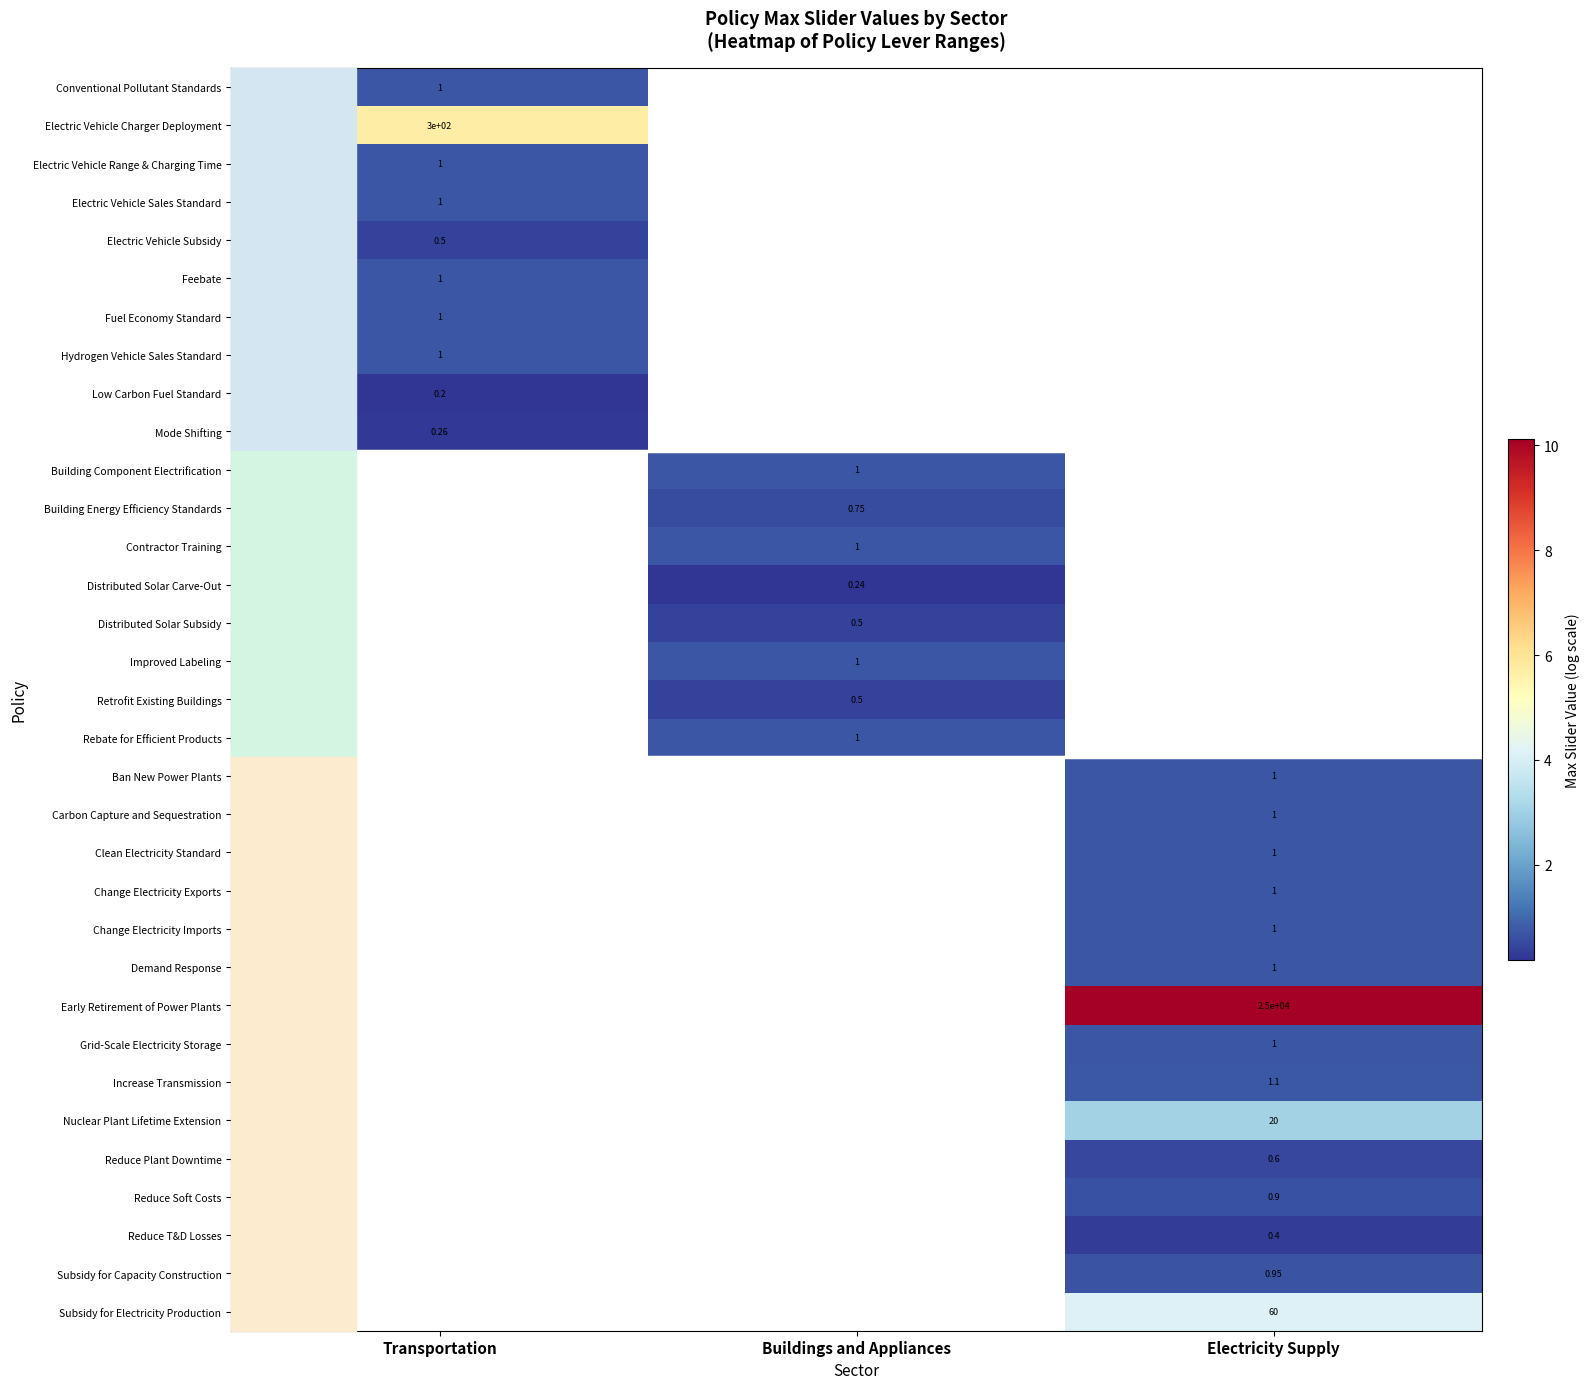

Count the number of categories in the chart.

3